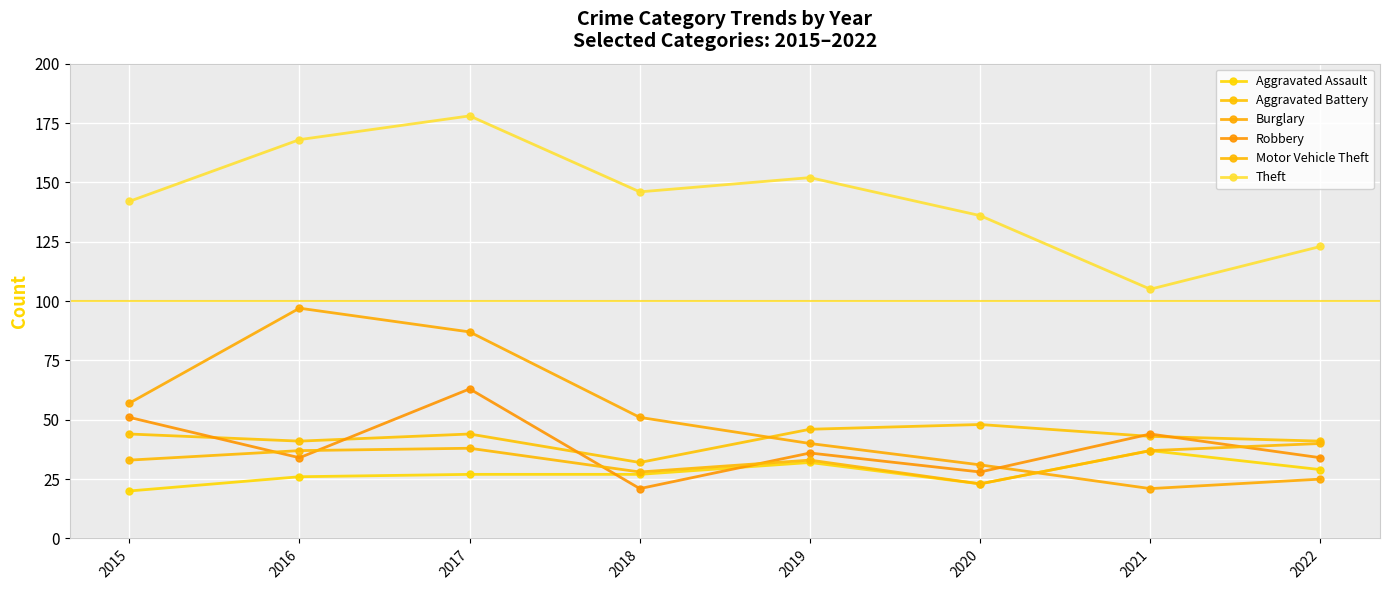

How many data points in Motor Vehicle Theft are less than 37?

4